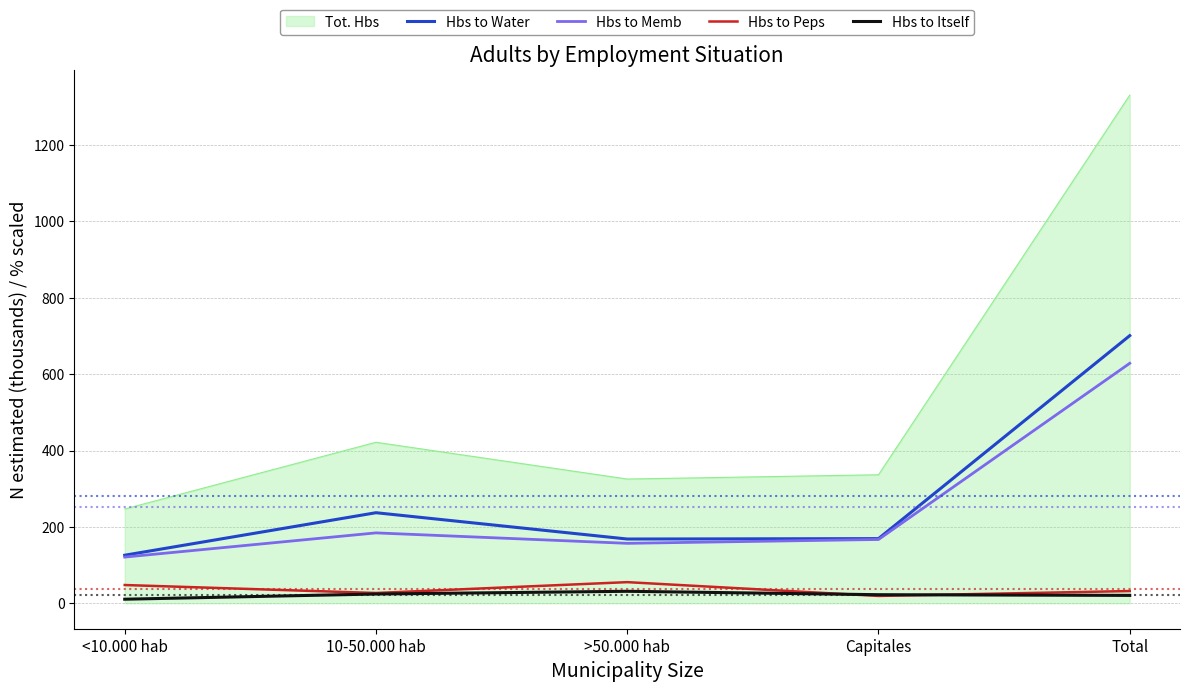

What position from the right is Total?

1